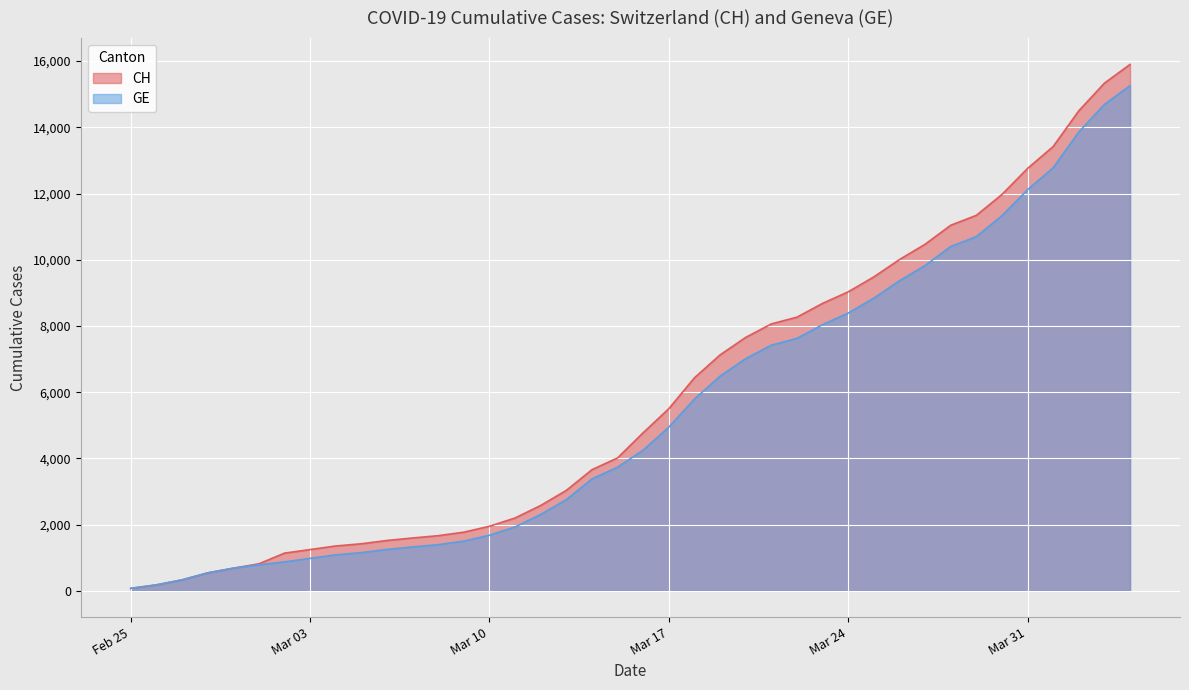

True or false: CH and GE cross at least once.

False